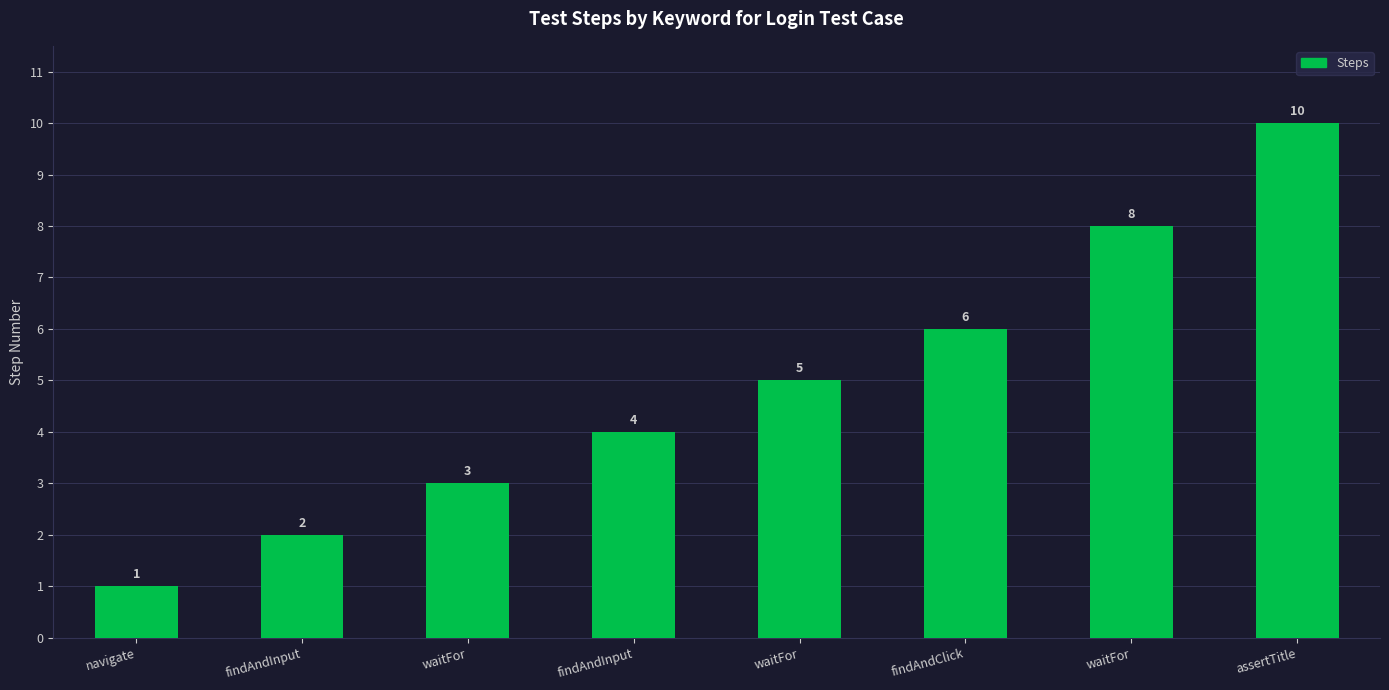

Which has a higher value, findAndClick or waitFor?

waitFor